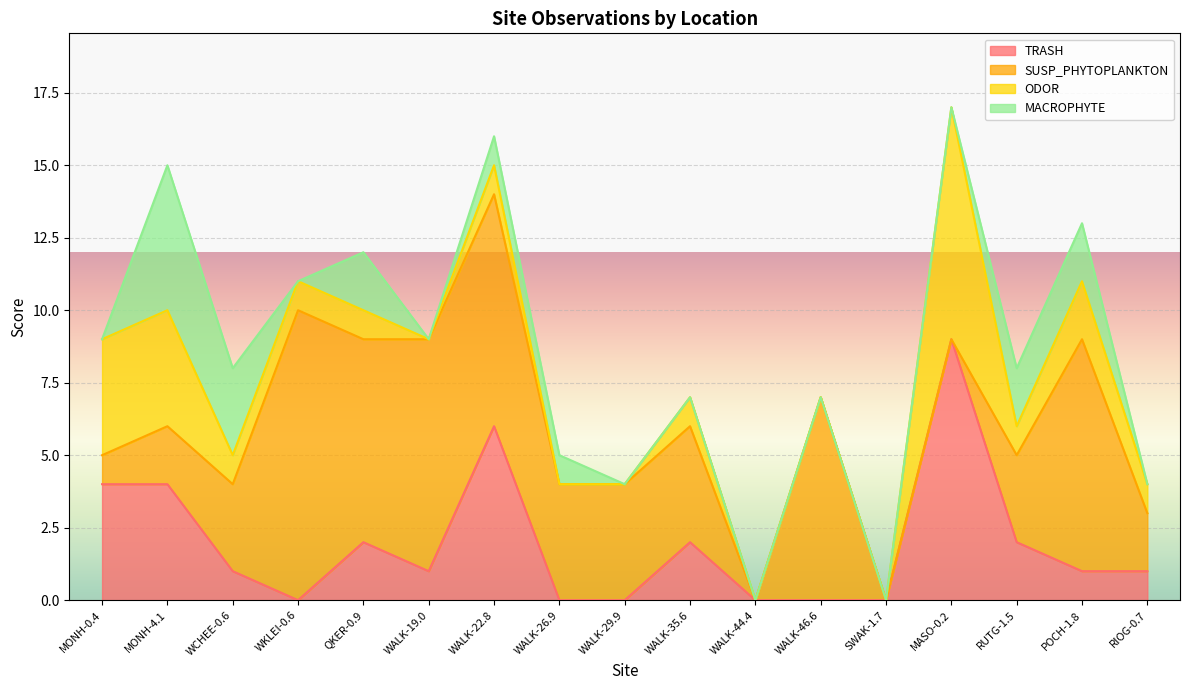

Count the MACROPHYTE values in the range 0 to 2.

15